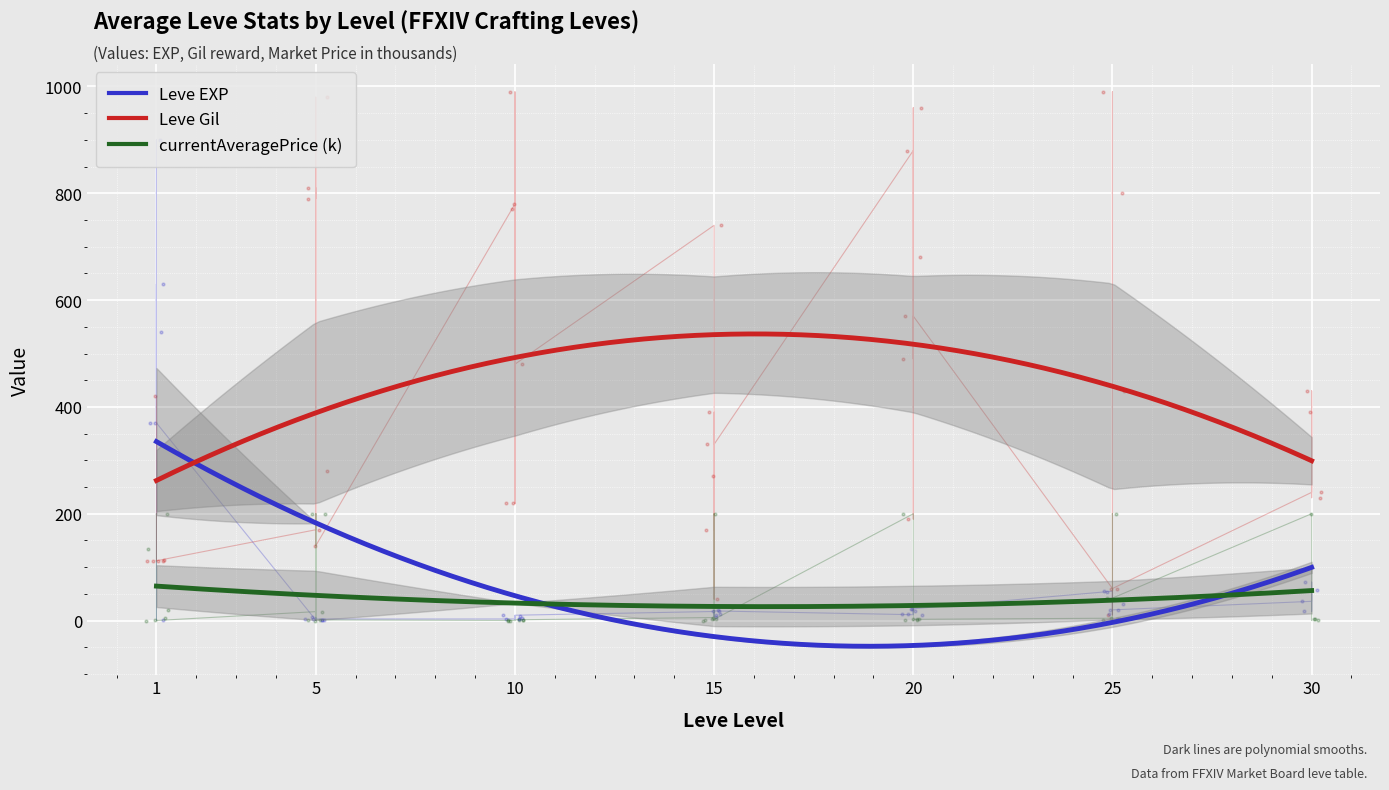

In Leve Gil, how many points are higher than both neighbors (excluding endpoints)?

13